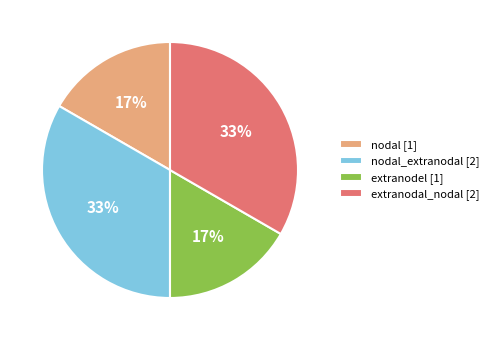

To the nearest percent, what percentage of the pie is nodal_extranodal [2]?

33%